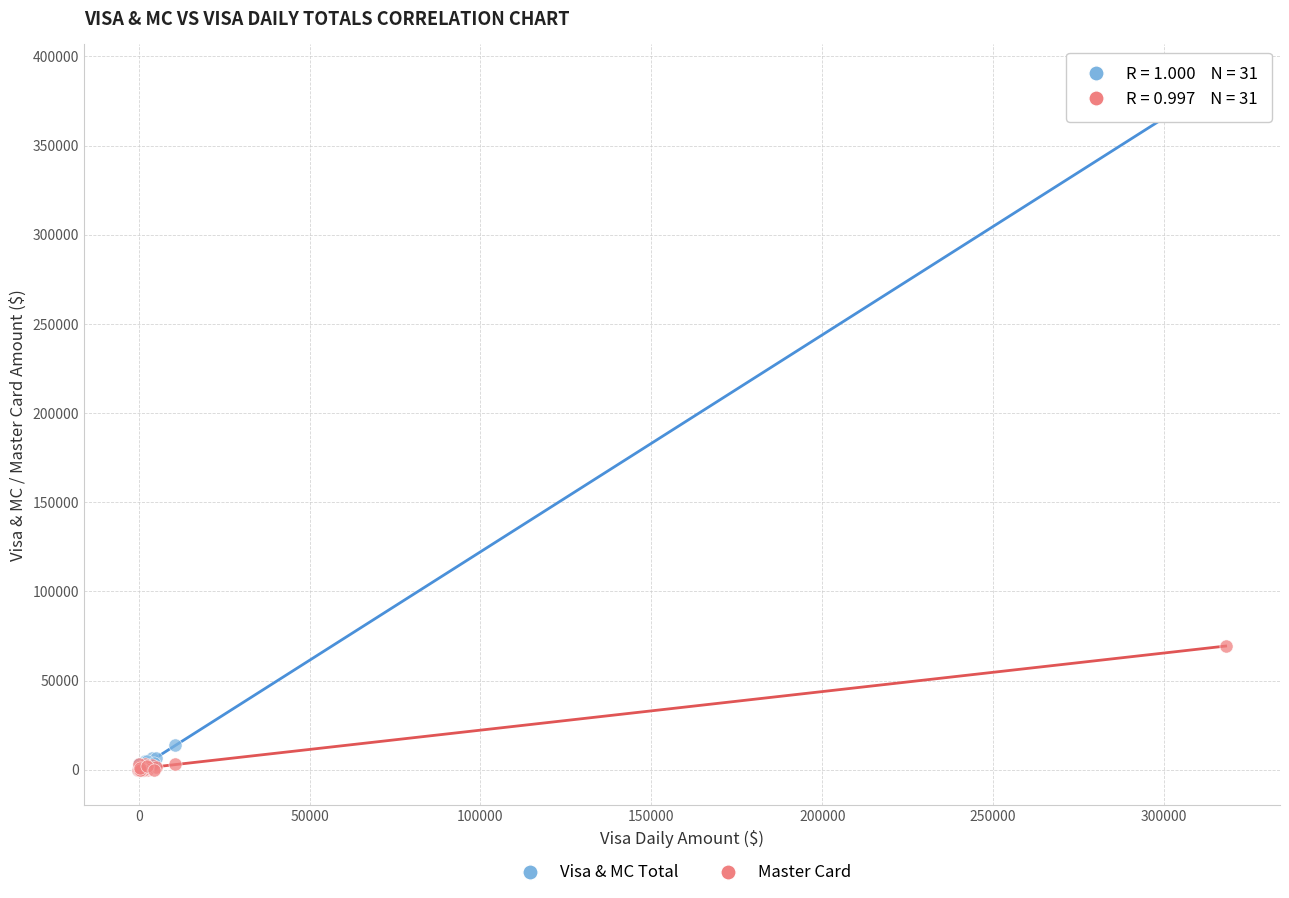

Which series has the largest Y range (max minus min)?

Visa & MC Total